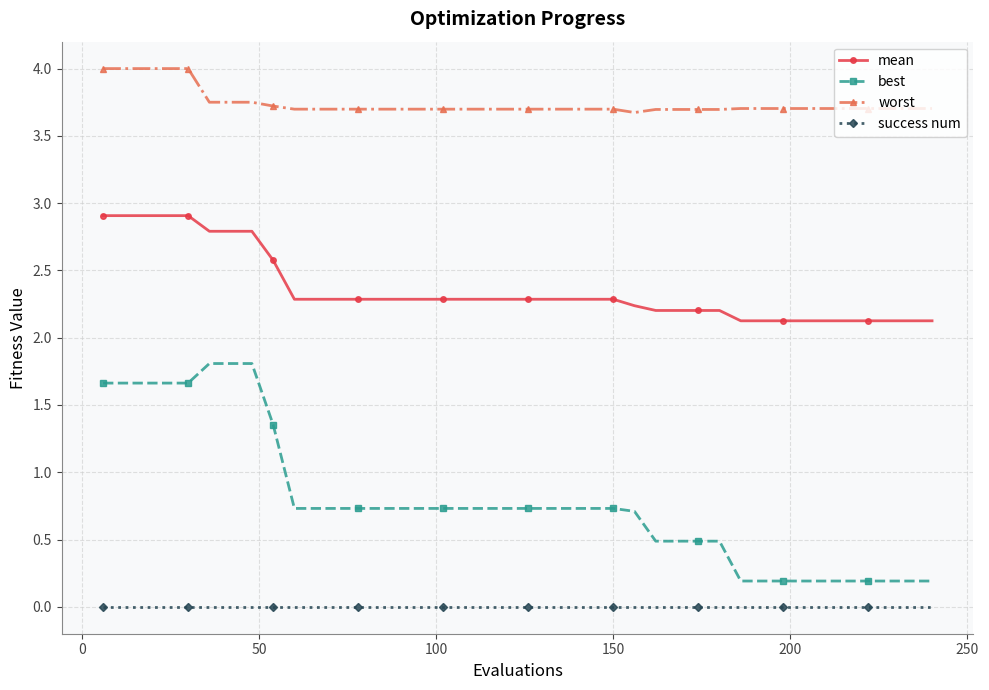

True or false: worst and mean intersect in this chart.

False